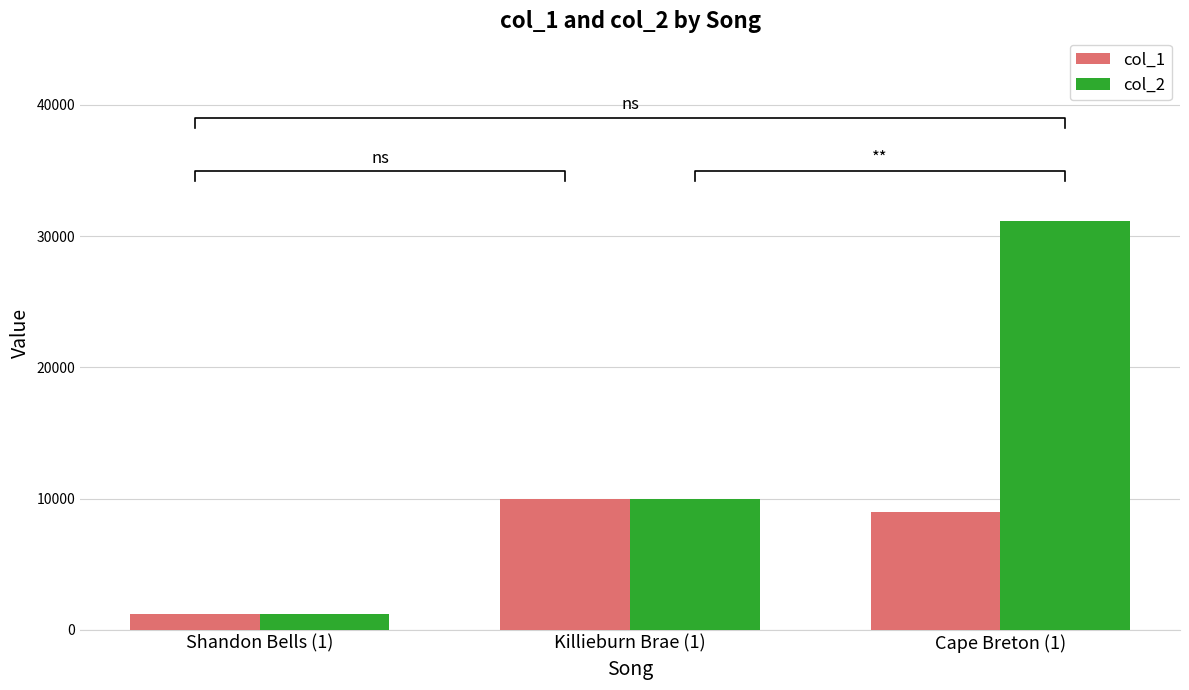

Which label corresponds to the largest value in the chart?

Cape Breton (1)